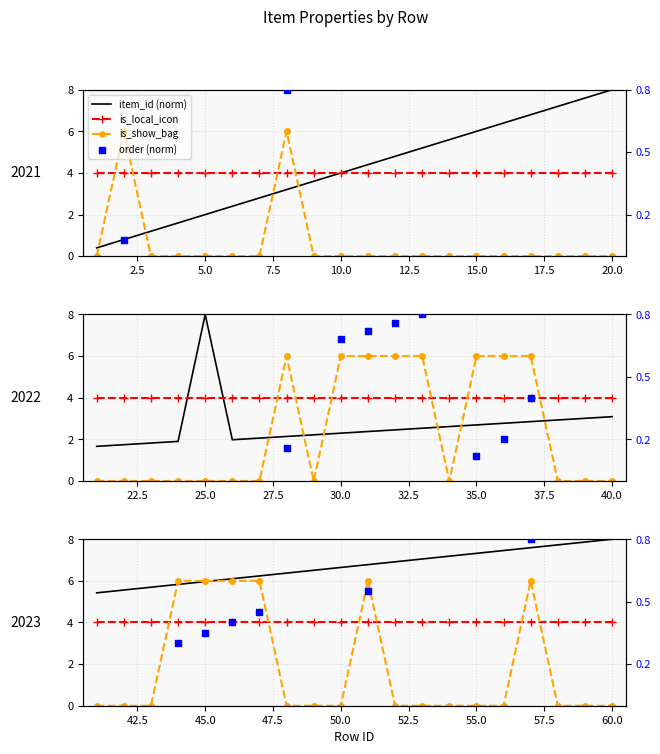

What are all the series names shown in the legend?

item_id (norm), is_local_icon, is_show_bag, order (norm)